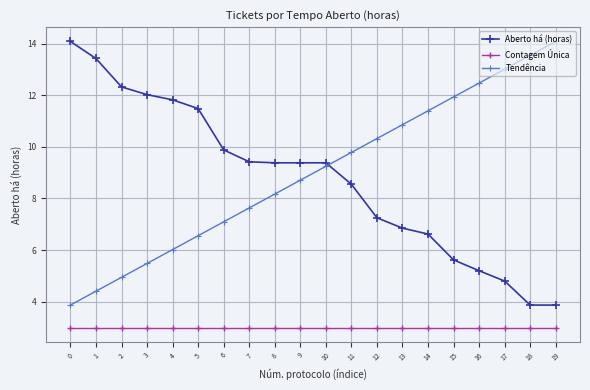

What is the spread (max minus min) of values at 5?

8.5